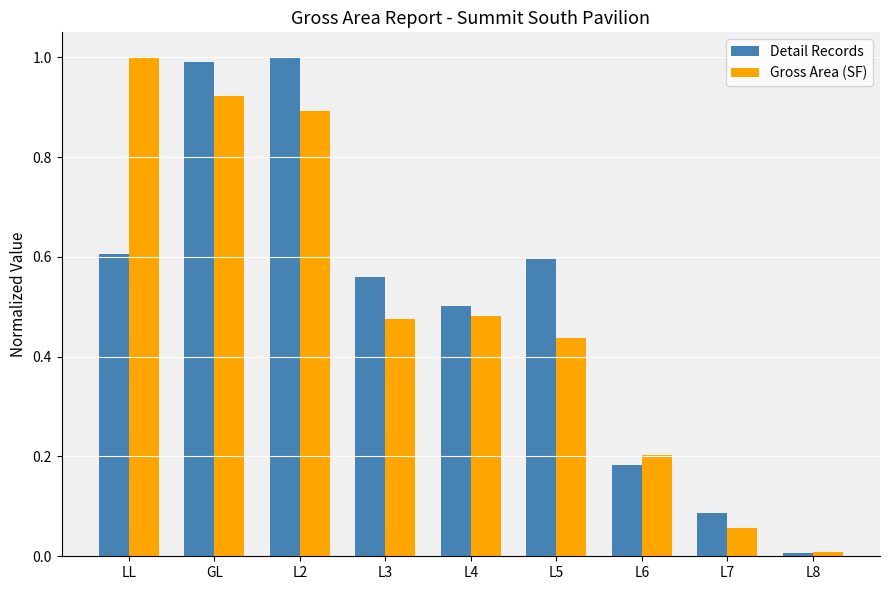

Is it true that Detail Records equals 0.3 at L3?

False